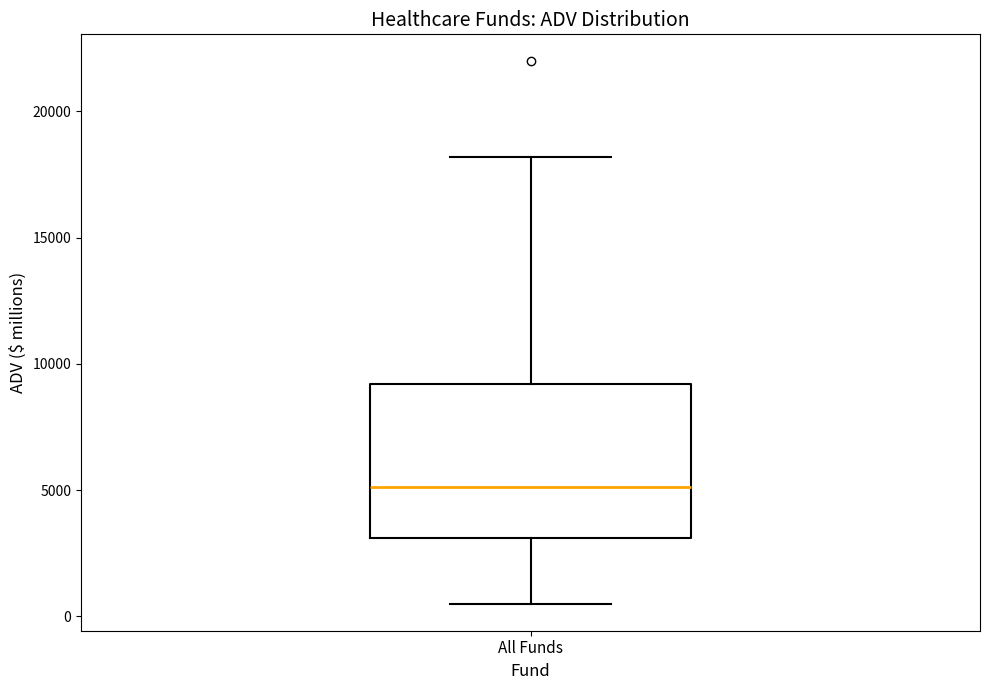

Transcribe this box plot: give where the median line is, the range the box spans, and where the two whiskers end, as read against the y-axis. The values are not printed on the chart, so give them approximately, as read against the axis.

median 5000, box 3000 to 9000, whiskers 500 to 18000